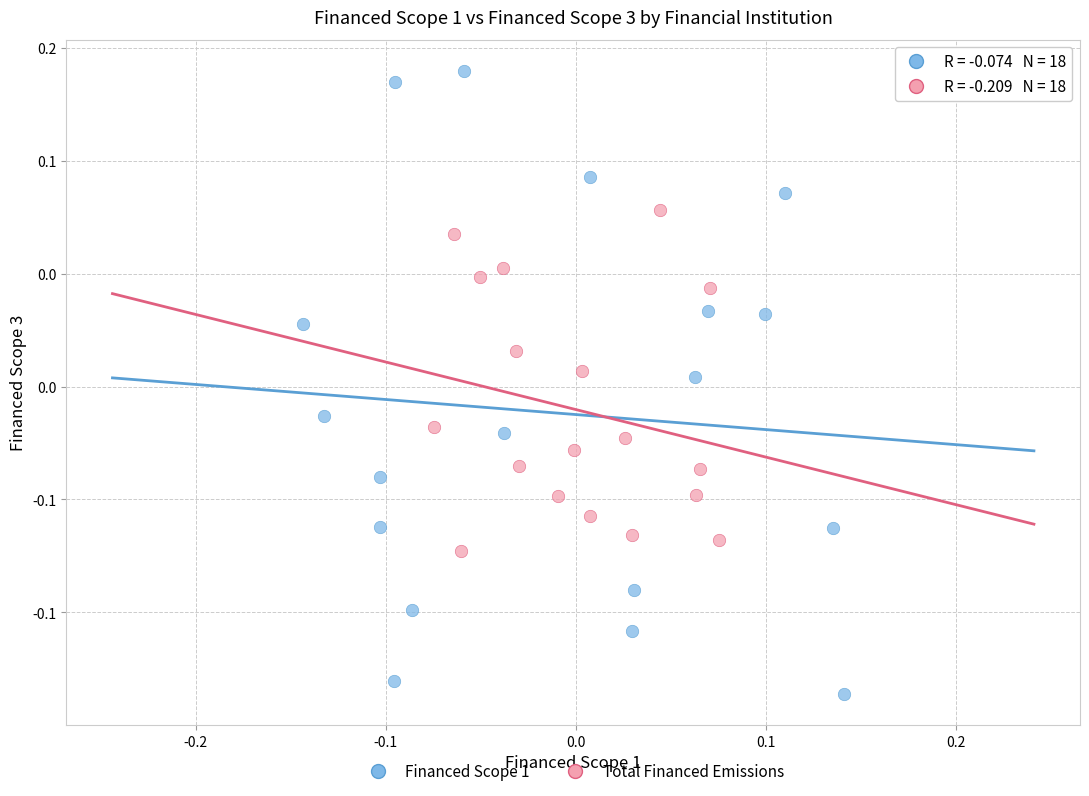

Which series has the widest spread of Y values?

Financed Scope 1